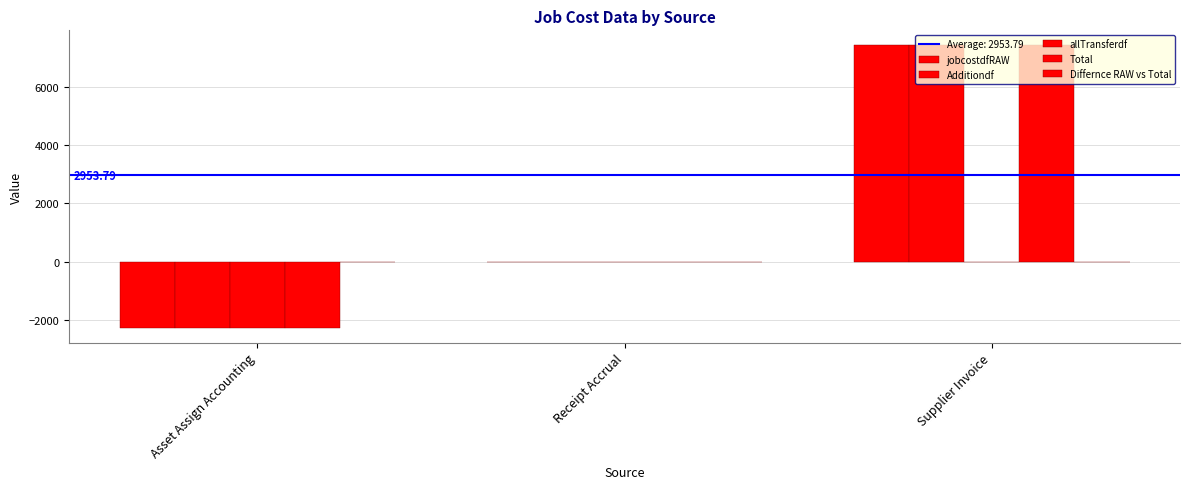

What is the sum of all allTransferdf values?

-2288.2